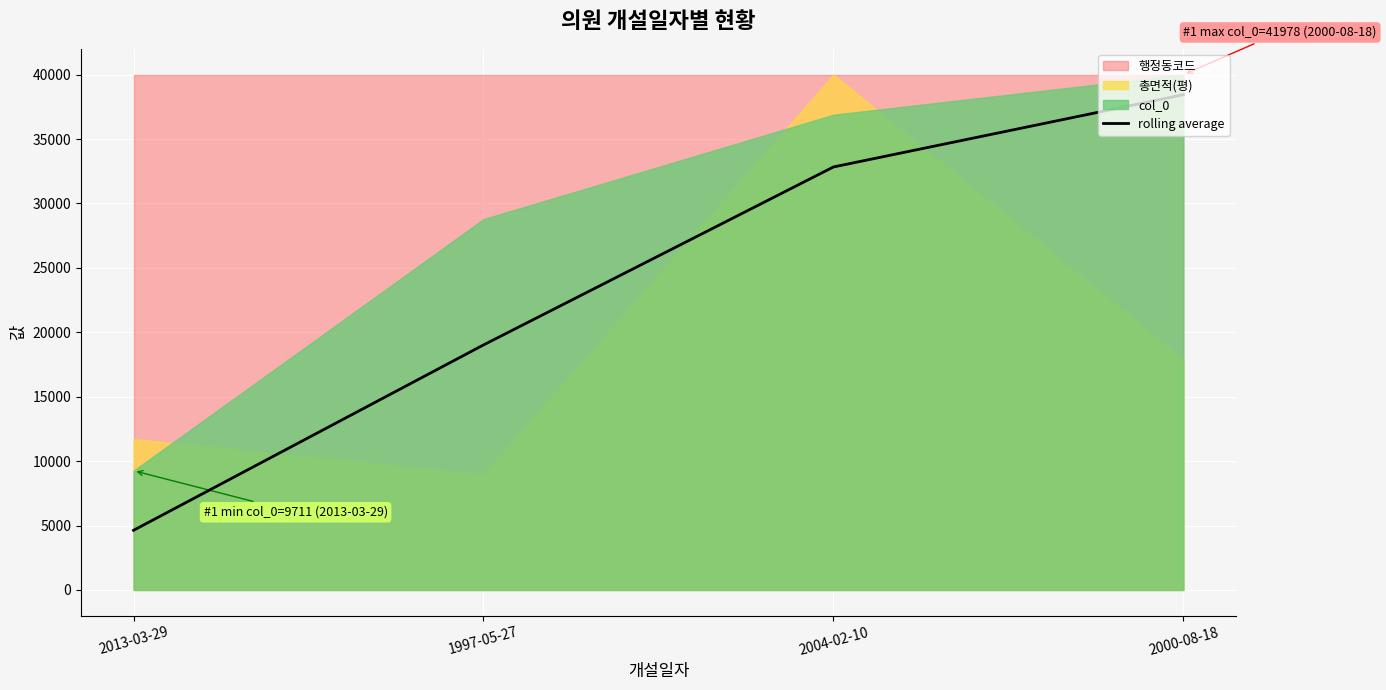

What is the change in value from 2013-03-29 to 1997-05-27?

+14389.4